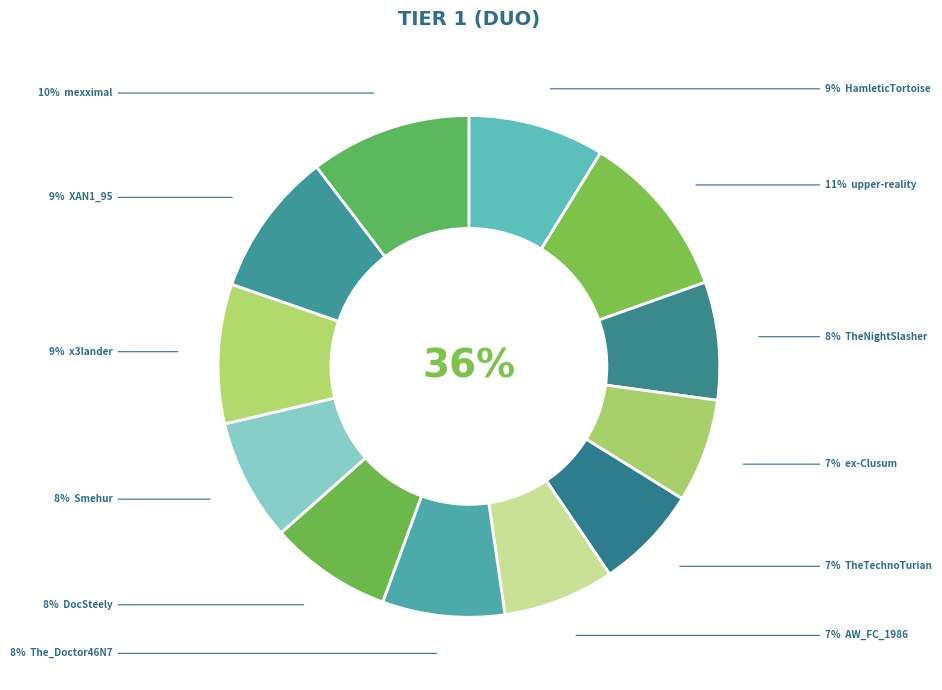

Combined, do HamleticTortoise and mexximal account for over 50%?

No